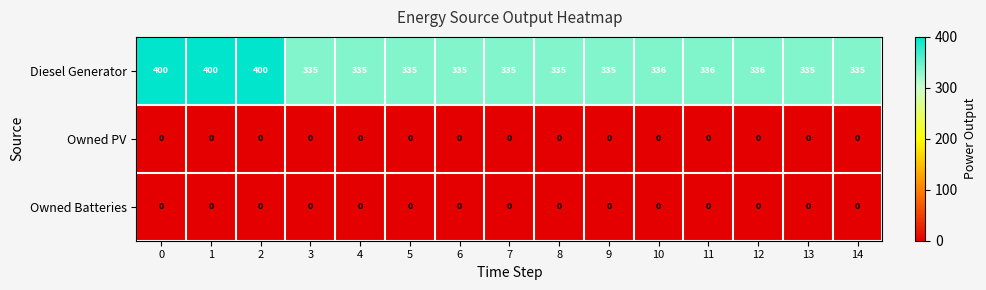

At how many categories does at least one series exceed 13?

15